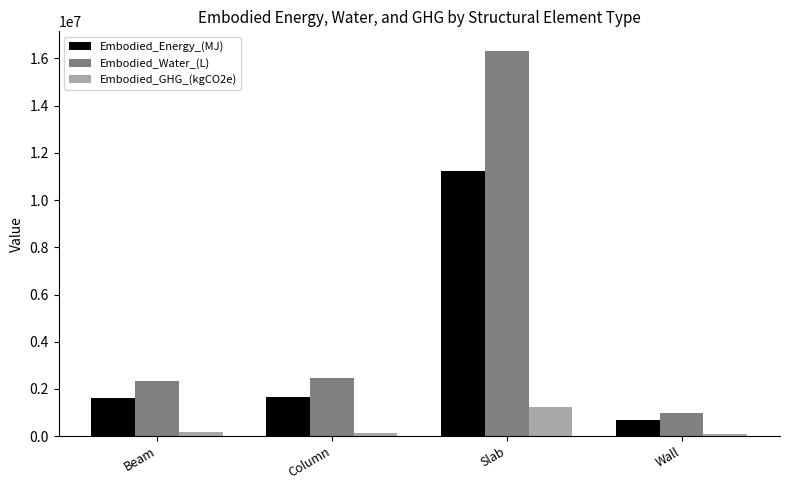

Rank the series by their average value, from lowest to highest.

Embodied_GHG_(kgCO2e), Embodied_Energy_(MJ), Embodied_Water_(L)